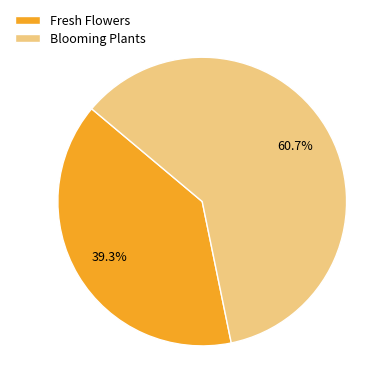

Which slice represents more than half of the pie?

Blooming Plants